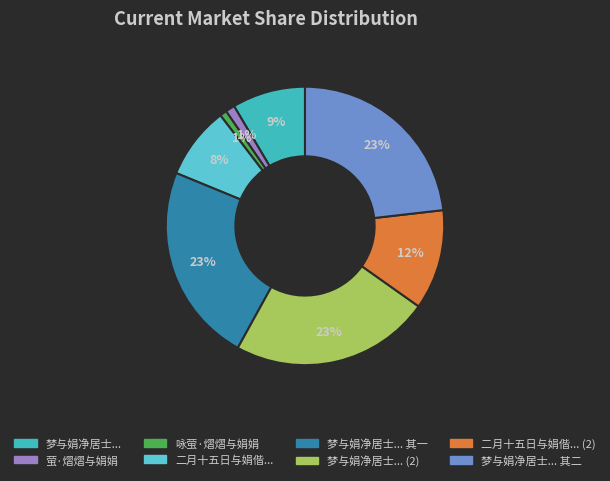

Is there any slice that represents more than half of the pie?

No